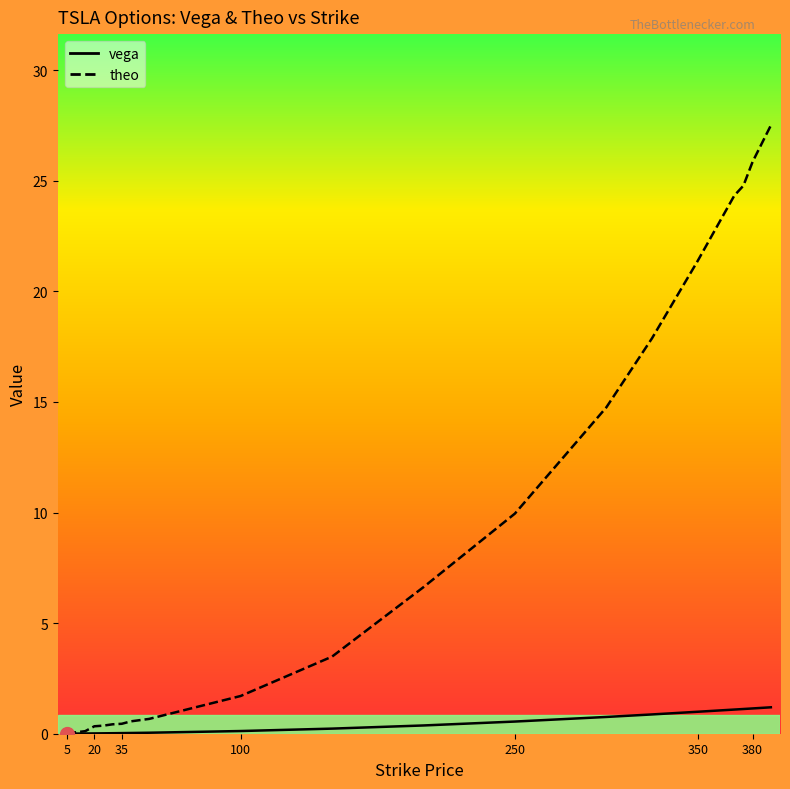

How many lines are shown in the chart?

2